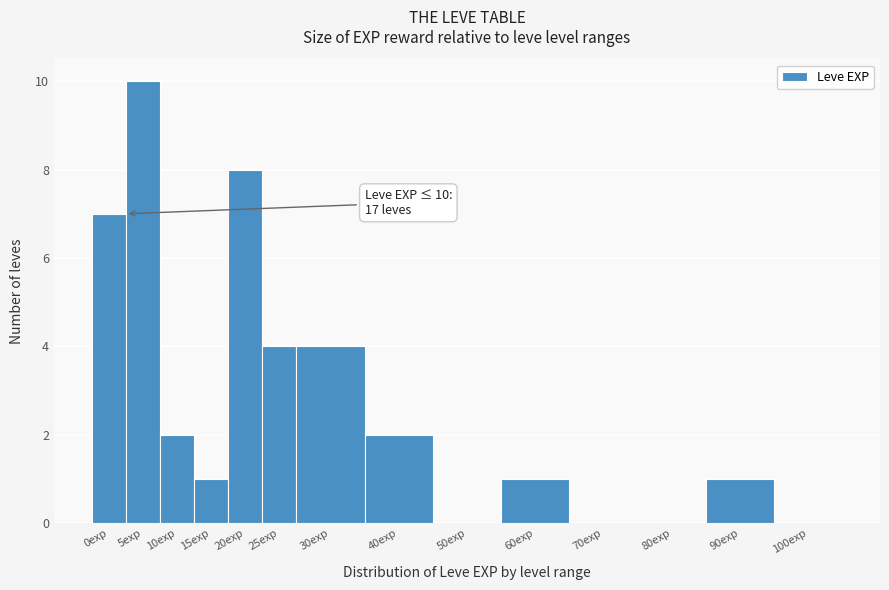

Reading right to left, extract all data points from this chart.

100exp=0	90exp=1	80exp=0	70exp=0	60exp=1	50exp=0	40exp=2	30exp=4	25exp=4	20exp=8	15exp=1	10exp=2	5exp=10	0exp=7